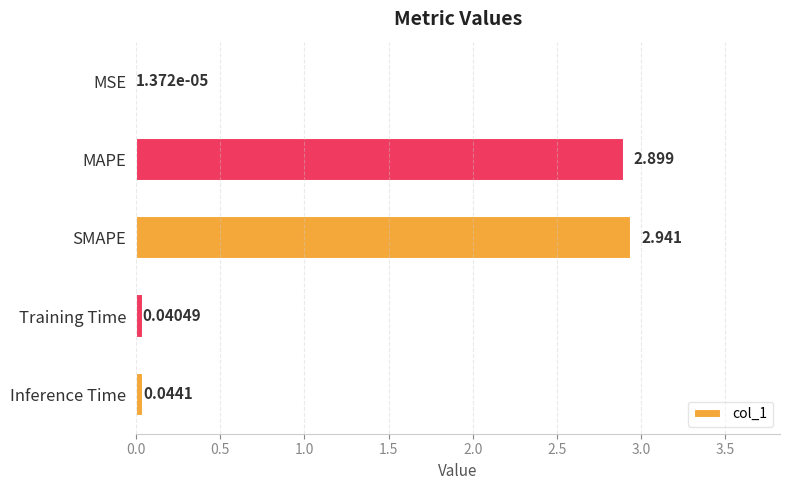

At which label is the value closest to 1?

Inference Time